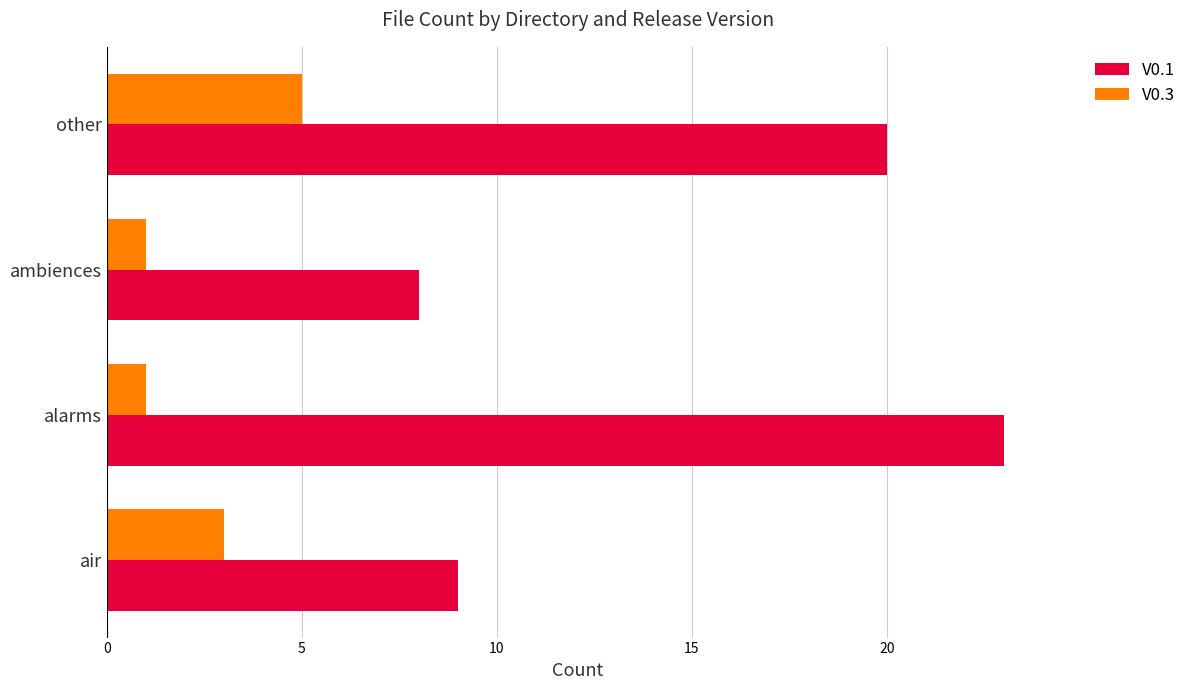

Count the number of categories in the chart.

4